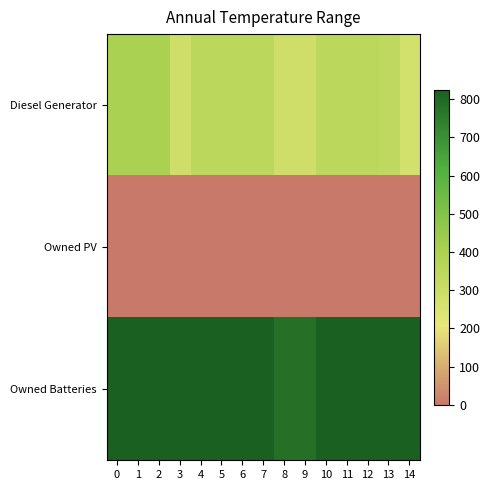

Which series has the largest total across all categories?

row_2